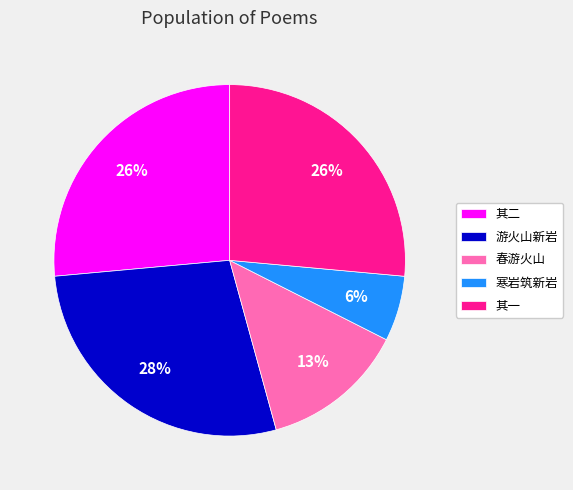

What is the ratio of the value at 其一 to the value at 其二?

1.0